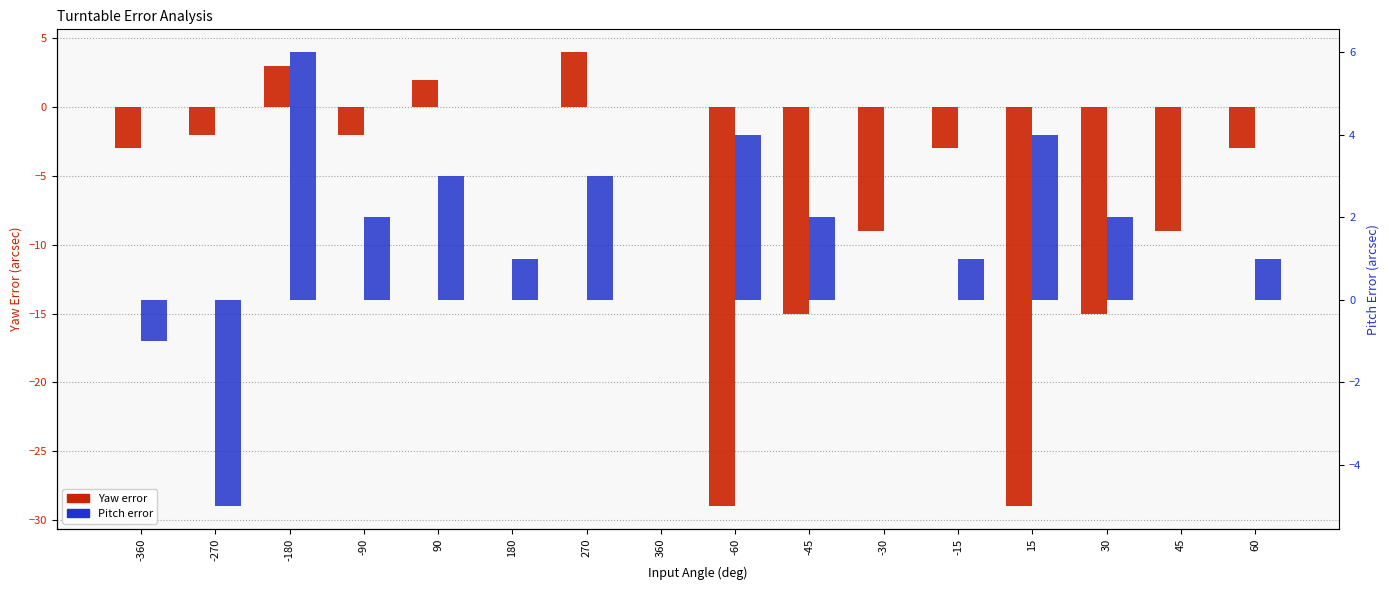

Is the value of Pitch error at 15 greater than the value of Yaw error at -90?

Yes